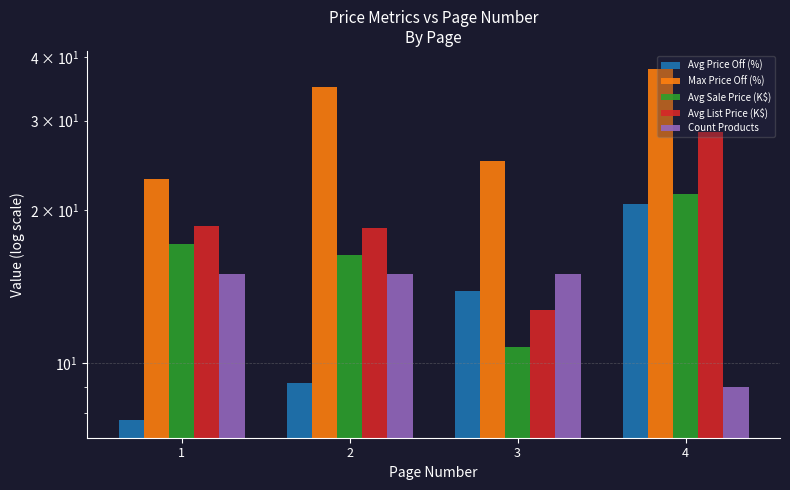

Reading left to right, extract all data points from this chart.

Avg Price Off (%): 7.7	9.1	13.9	20.6
Max Price Off (%): 23.0	35.0	25.0	38.0
Avg Sale Price (K$): 17.2	16.3	10.8	21.6
Avg List Price (K$): 18.7	18.5	12.7	28.4
Count Products: 15.0	15.0	15.0	9.0